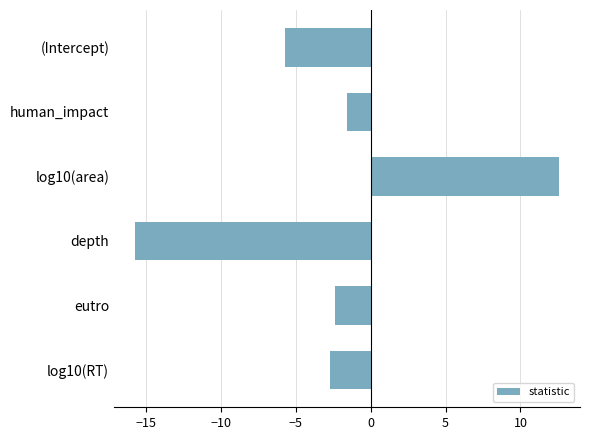

Rank the categories by value from lowest to highest.

depth, (Intercept), log10(RT), eutro, human_impact, log10(area)